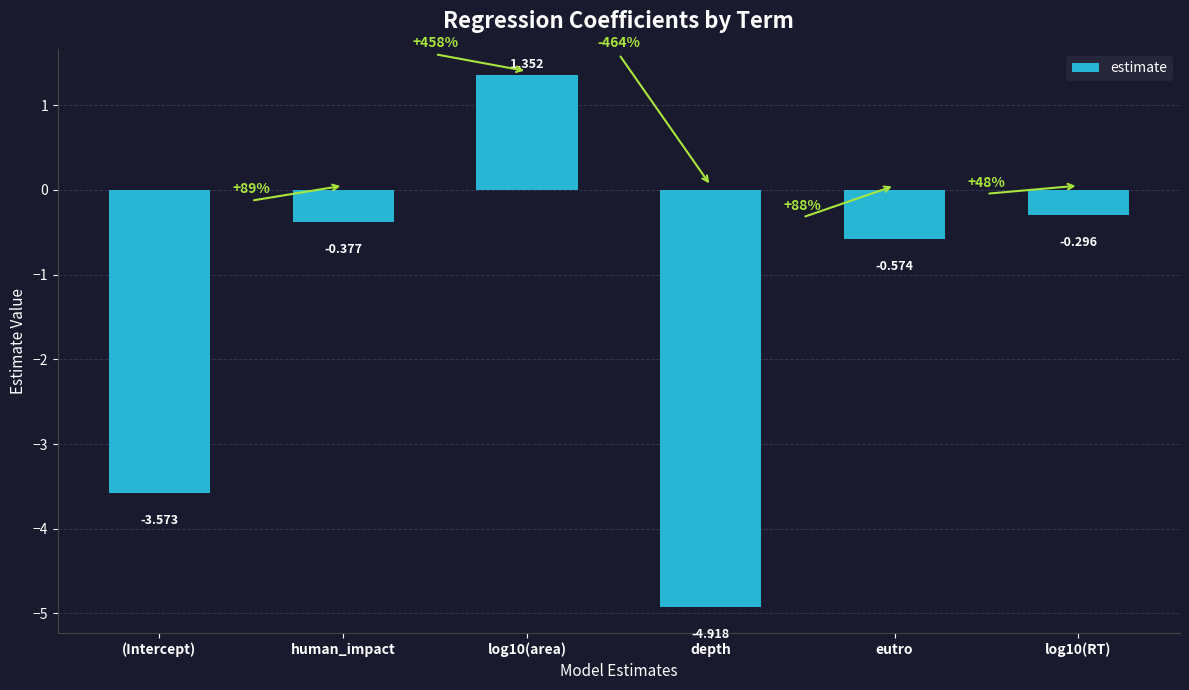

What is the minimum value shown in the chart?

-4.9